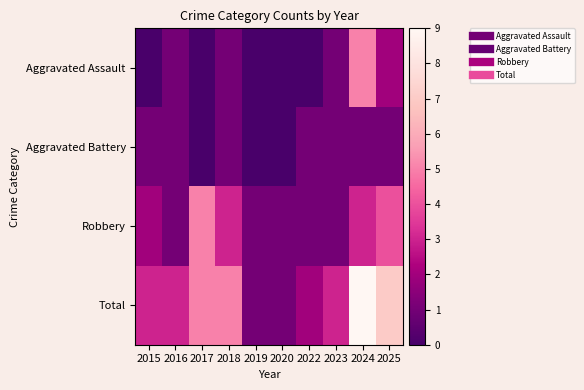

At how many categories does at least one series exceed 1?

8